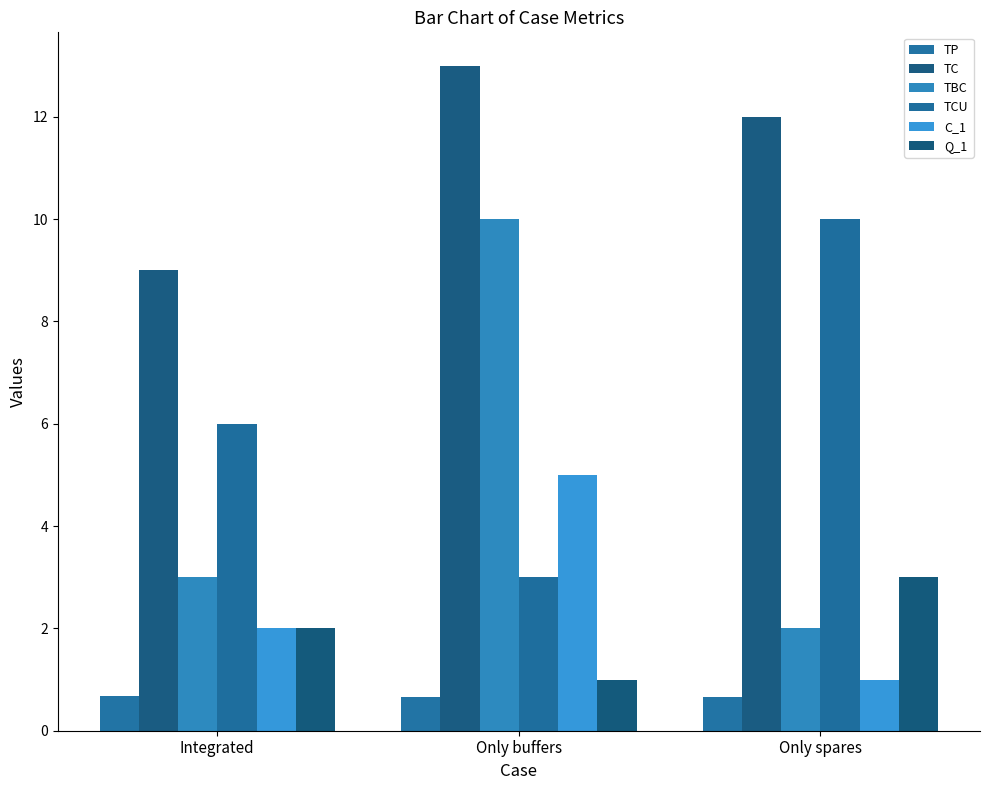

Where does the TCU series first go above 6?

Only spares